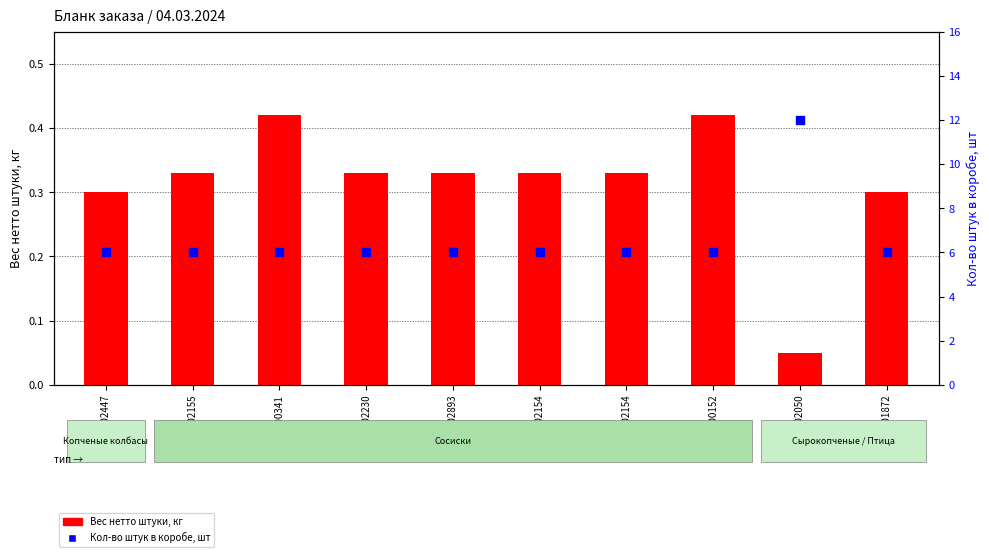

What are all the series names shown in the legend?

Вес нетто штуки, кг, Кол-во штук в коробе, шт